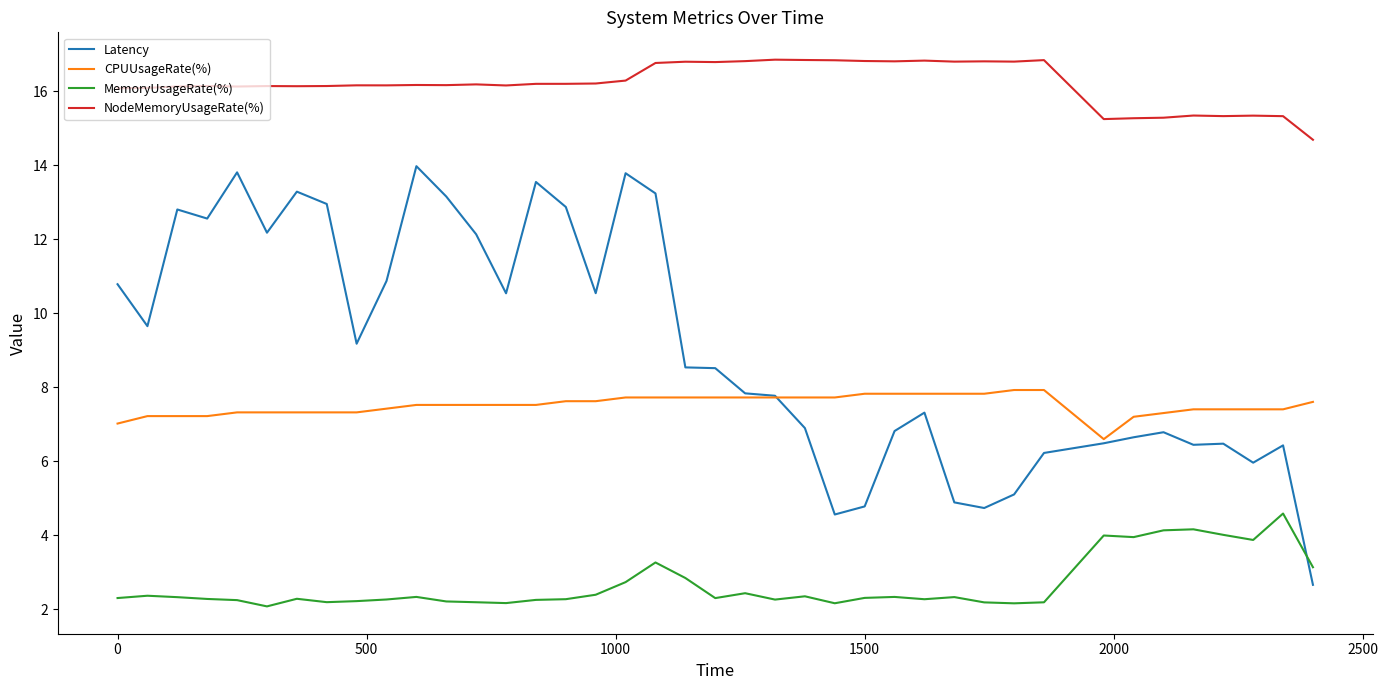

What is the smallest value displayed?

2.1